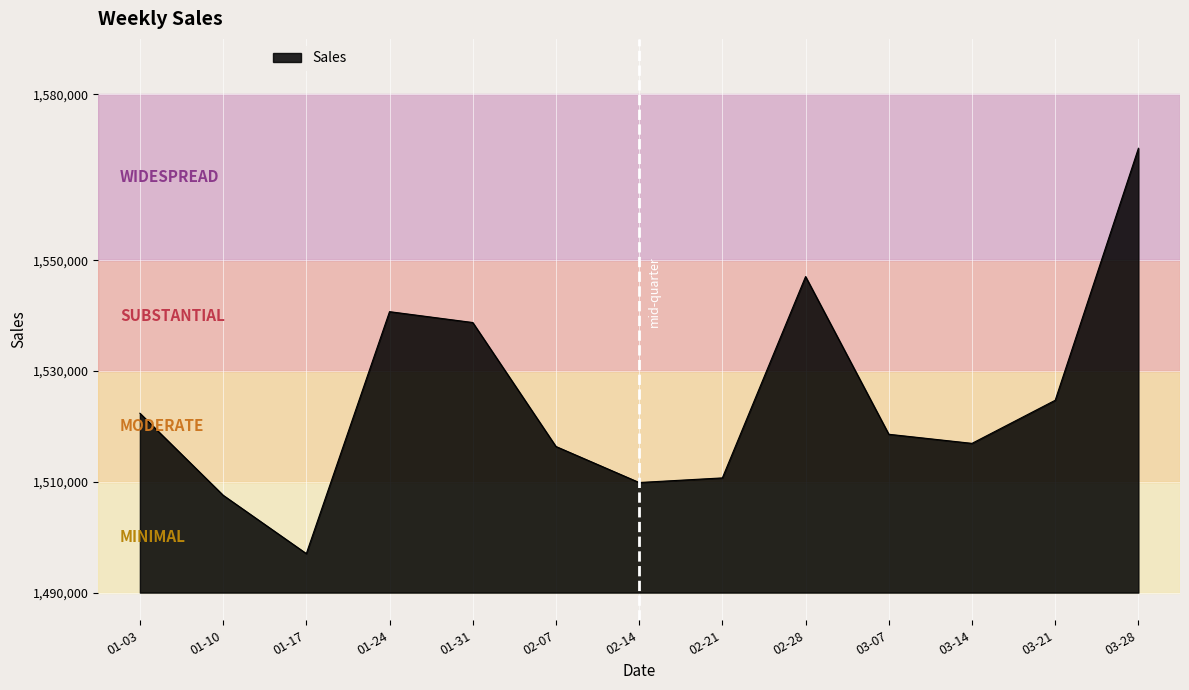

What is the difference between the maximum and minimum values?

73203.0